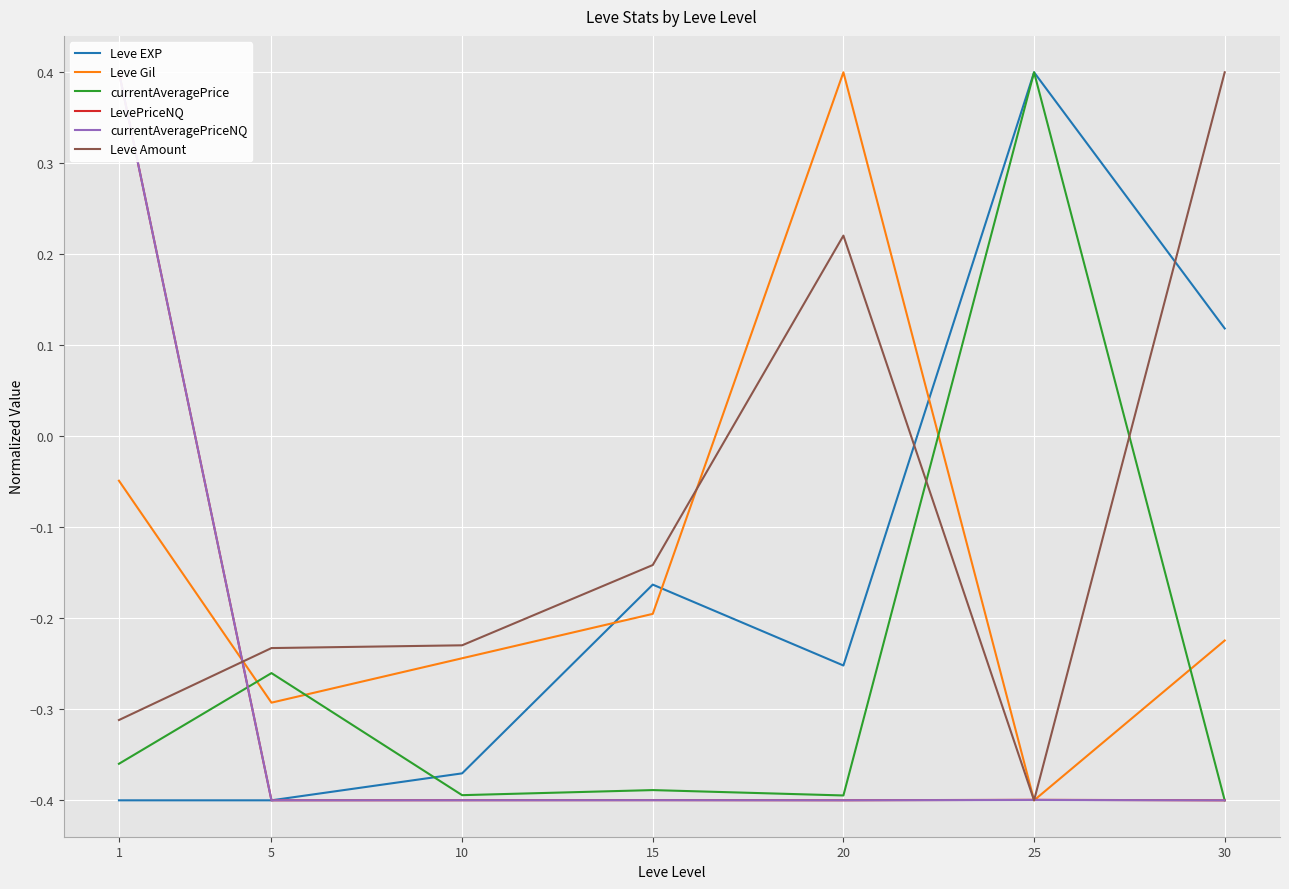

Reading left to right, extract all data points from this chart.

Leve EXP: -0.4	-0.4	-0.4	-0.2	-0.3	0.4	0.1
Leve Gil: -0.0	-0.3	-0.2	-0.2	0.4	-0.4	-0.2
currentAveragePrice: -0.4	-0.3	-0.4	-0.4	-0.4	0.4	-0.4
LevePriceNQ: 0.4	-0.4	-0.4	-0.4	-0.4	-0.4	-0.4
currentAveragePriceNQ: 0.4	-0.4	-0.4	-0.4	-0.4	-0.4	-0.4
Leve Amount: -0.3	-0.2	-0.2	-0.1	0.2	-0.4	0.4